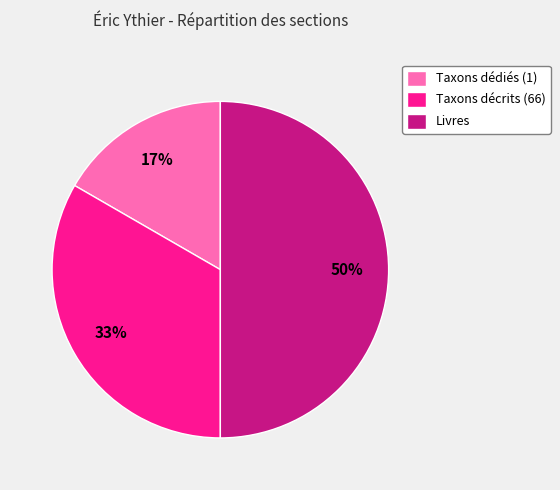

How many slices are in this pie chart?

3